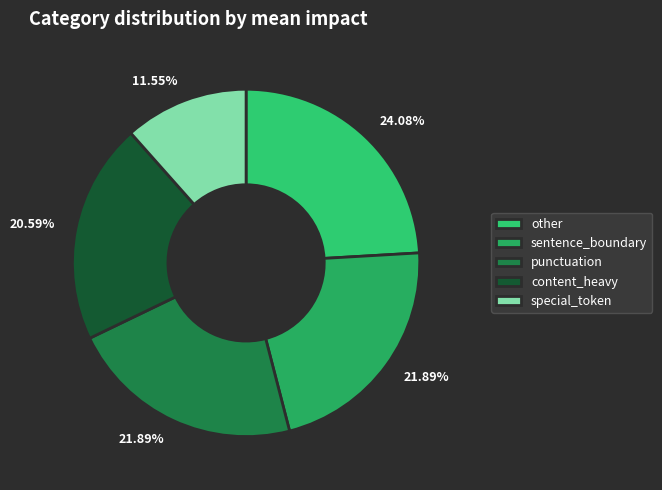

What percentage is the punctuation slice, to the nearest percent?

22%